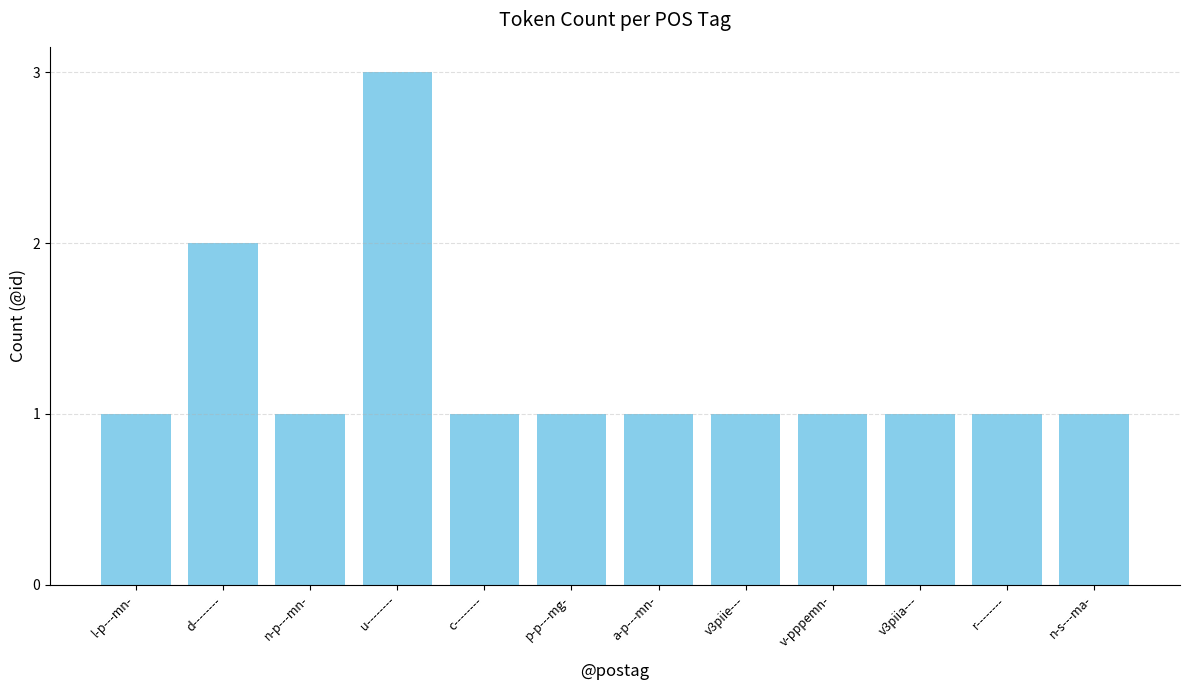

The value at n-s---ma- is 1. True or false?

True